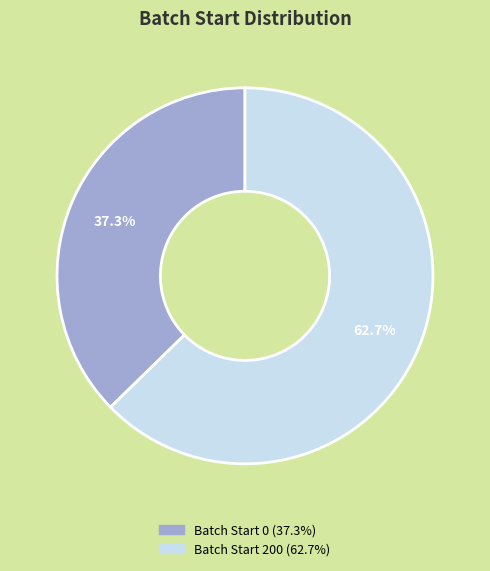

What is the majority slice?

200